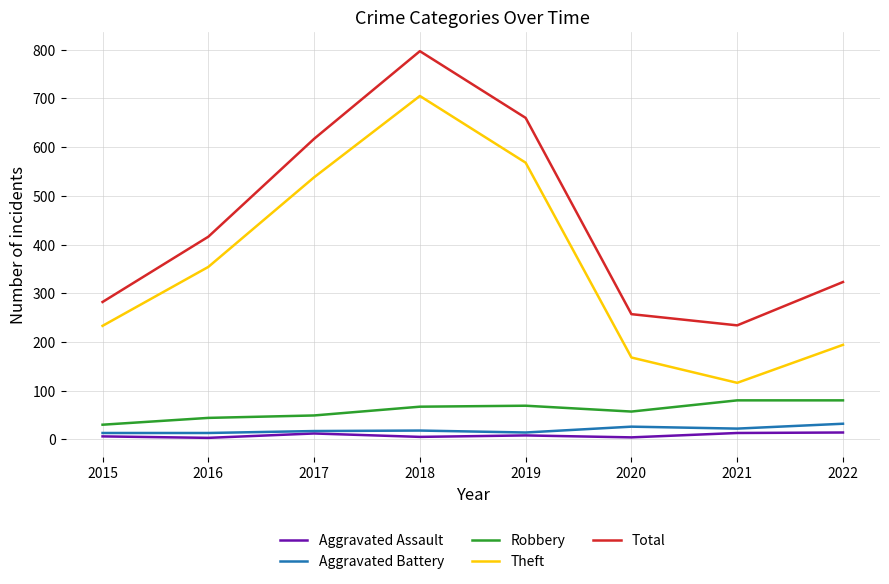

True or false: Total and Aggravated Battery intersect in this chart.

False